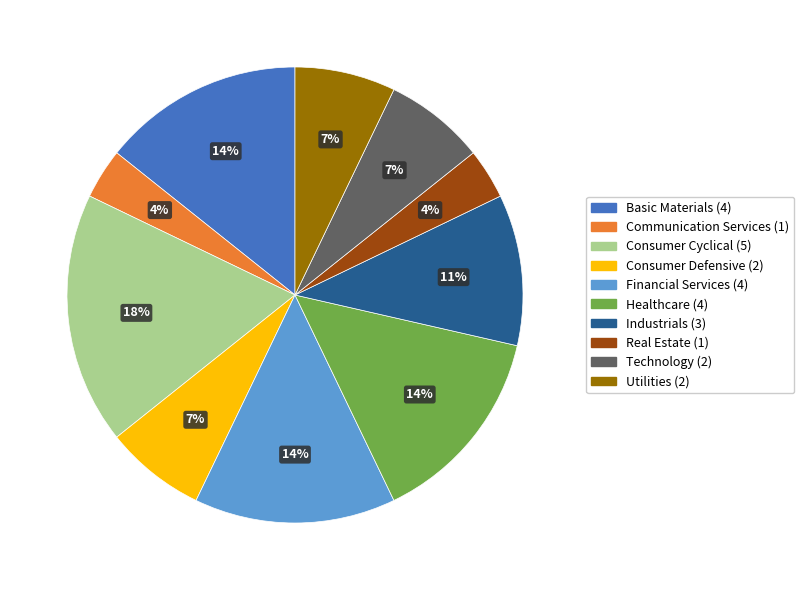

Do Healthcare and Basic Materials together represent more than half of the pie?

No